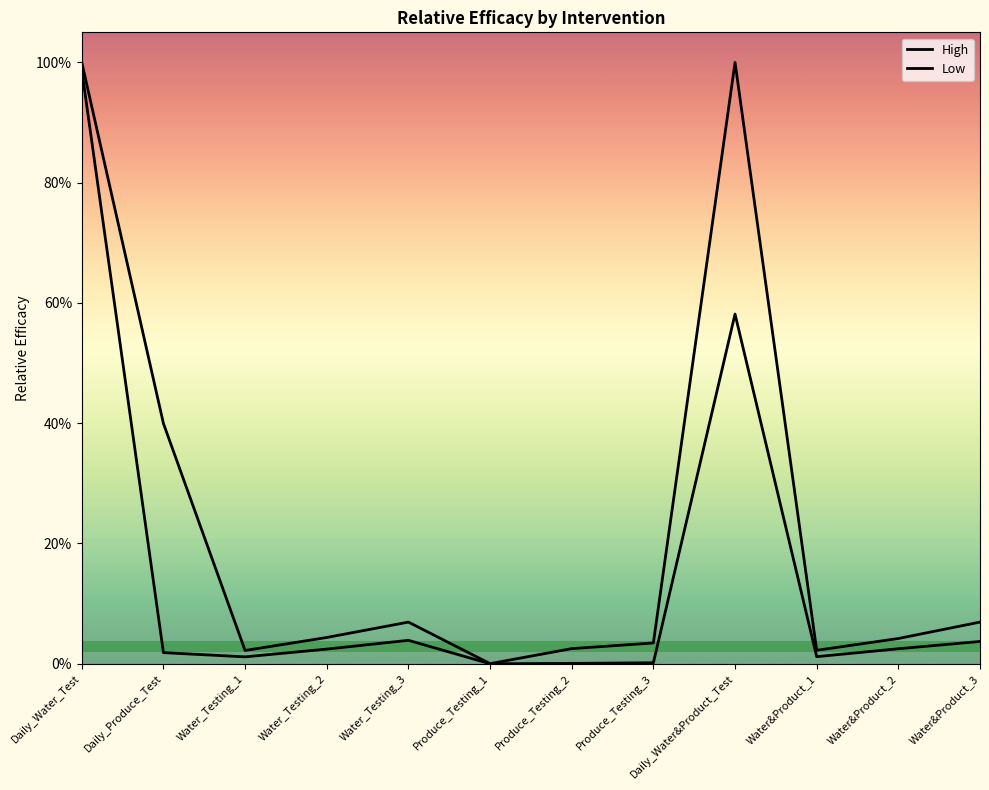

Does the chart have visible grid lines?

No